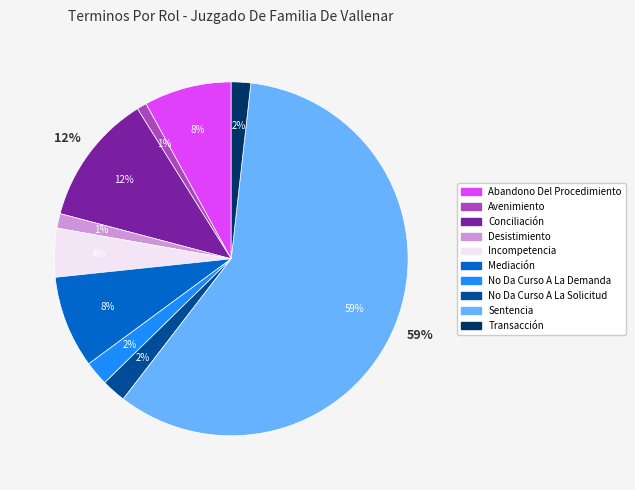

Combined, what portion of the pie is Avenimiento and No Da Curso A La Demanda?

3.1%